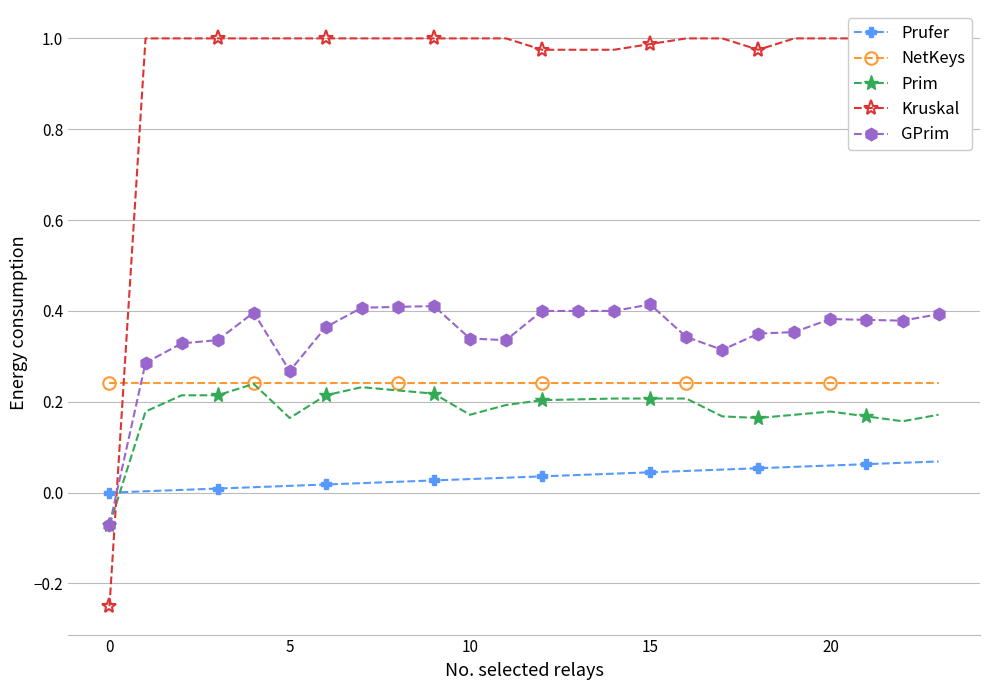

Which has a higher value, 10 or 0?

10